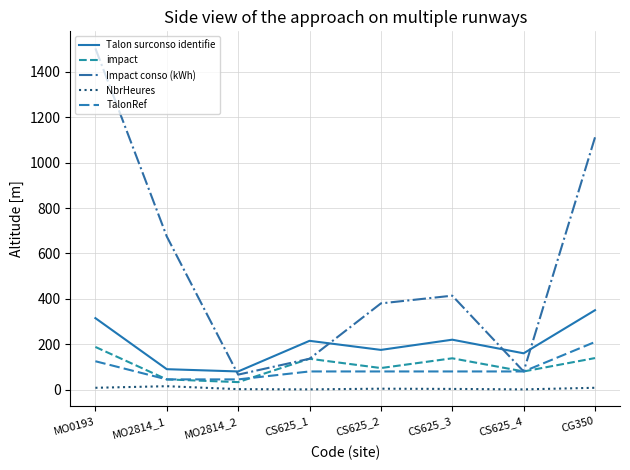

What is the approximate value of Talon surconso identifie at MO0193?

315